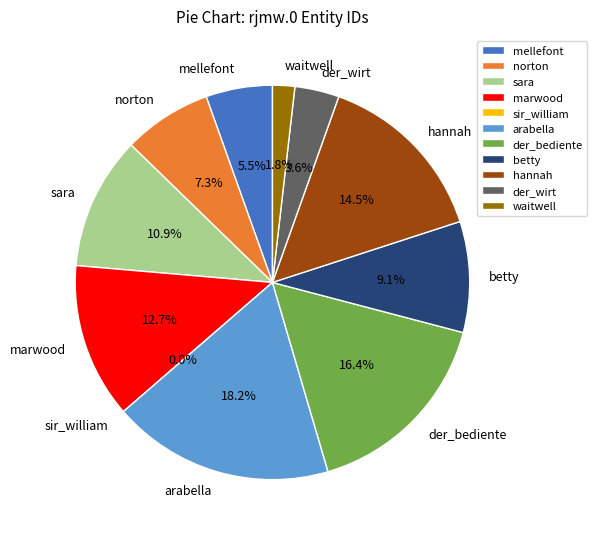

To the nearest percent, what percentage of the pie is sara?

11%